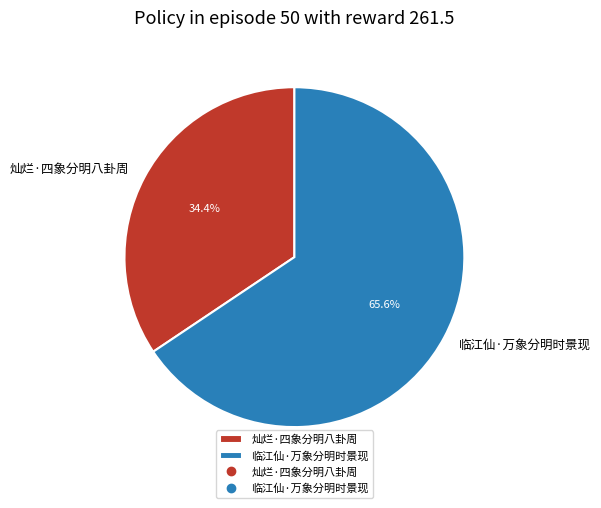

Count the number of slices in the pie.

2